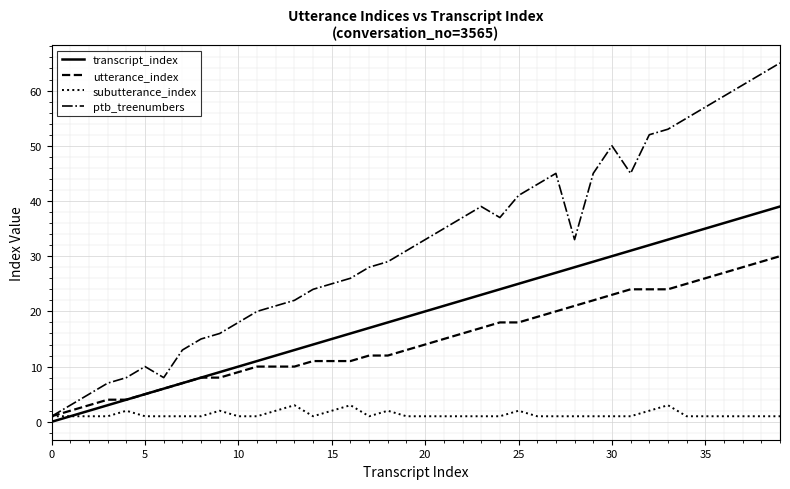

True or false: ptb_treenumbers has more than 2 interior local peaks.

True